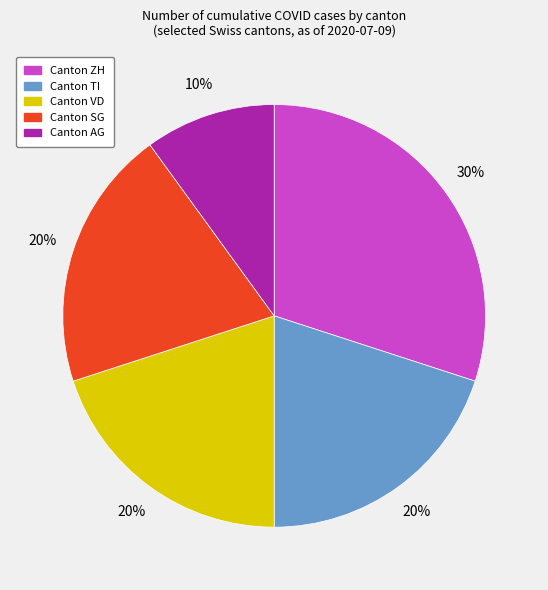

To the nearest percent, what is the difference between the largest and smallest slice percentages?

20%